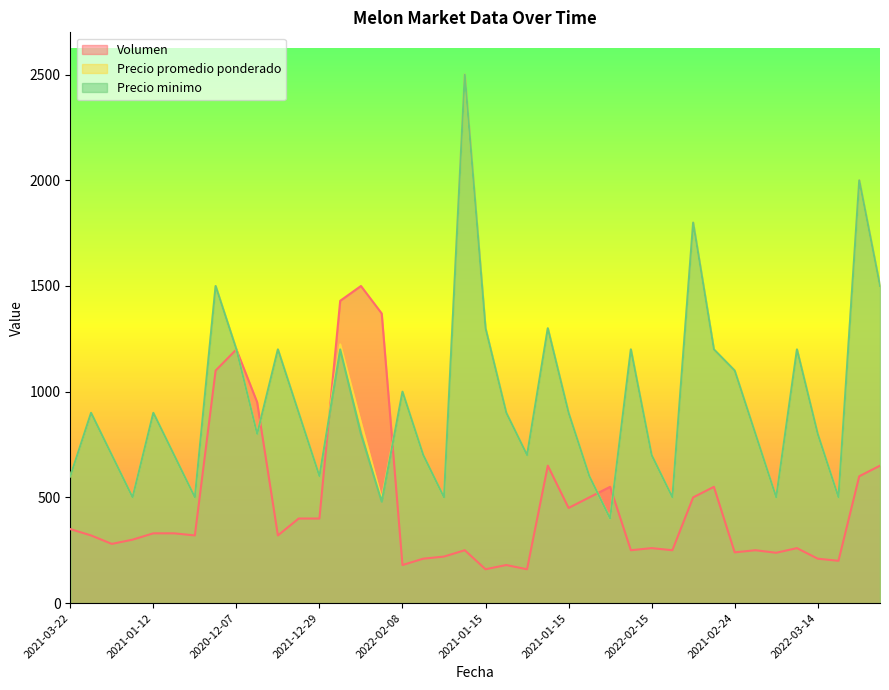

The Precio promedio ponderado series shows 600 at 2021-01-15. True or false?

True